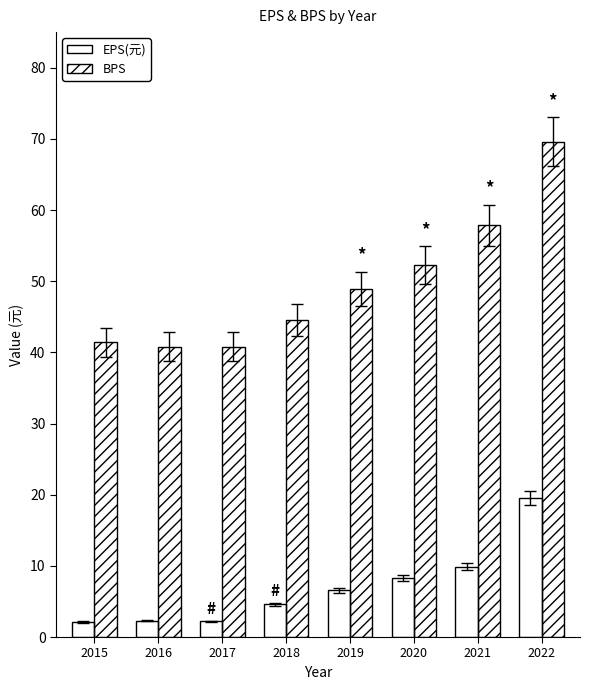

At which label does BPS first exceed 48?

2019